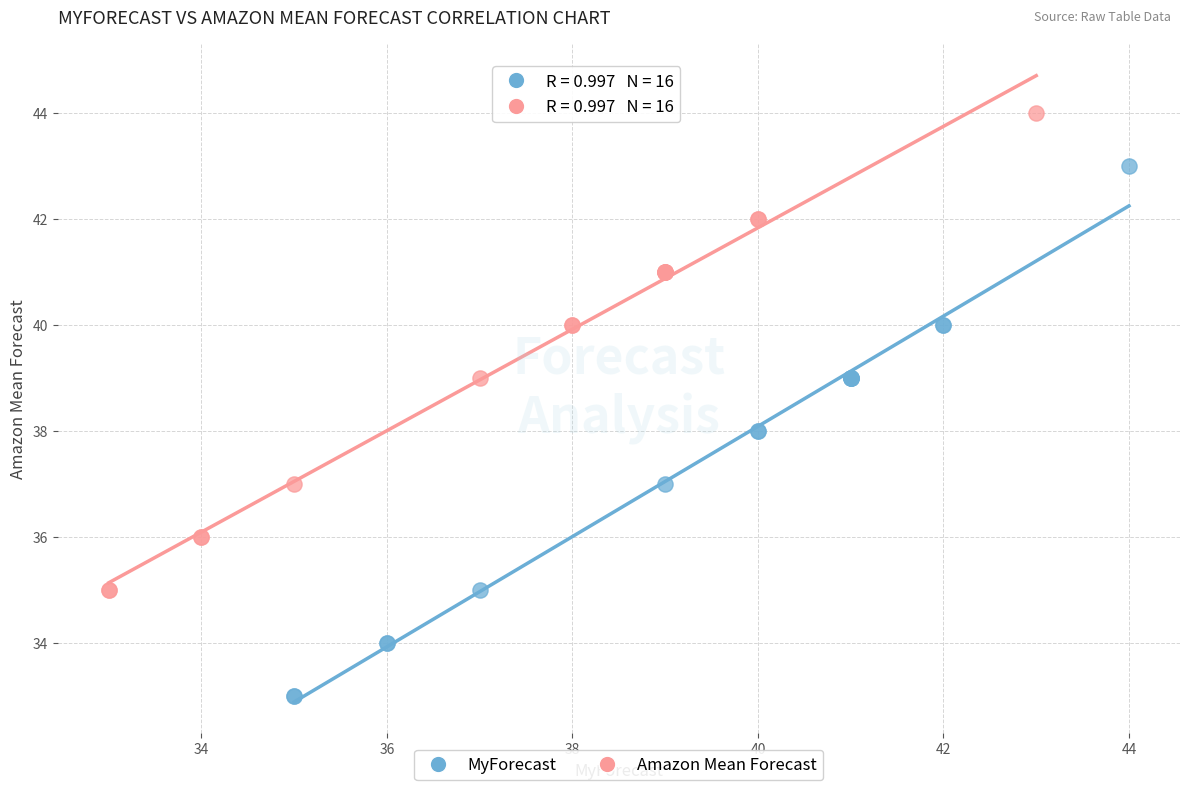

Which series contains the highest Y value?

Amazon Mean Forecast